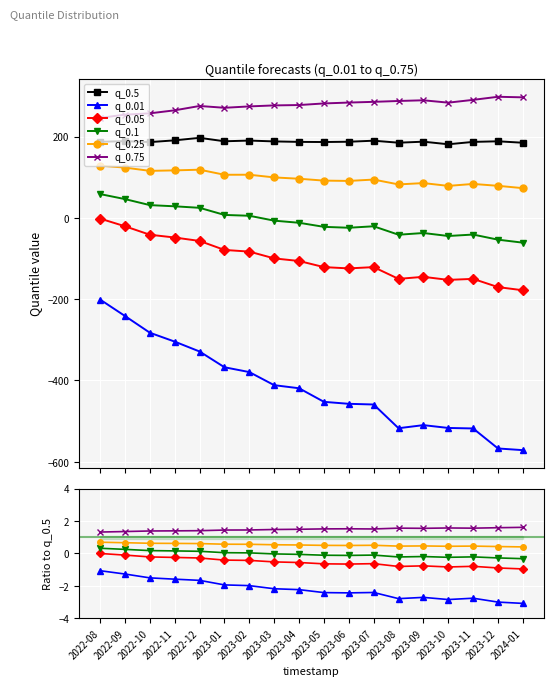

Is this an area chart (filled region under the line)?

No